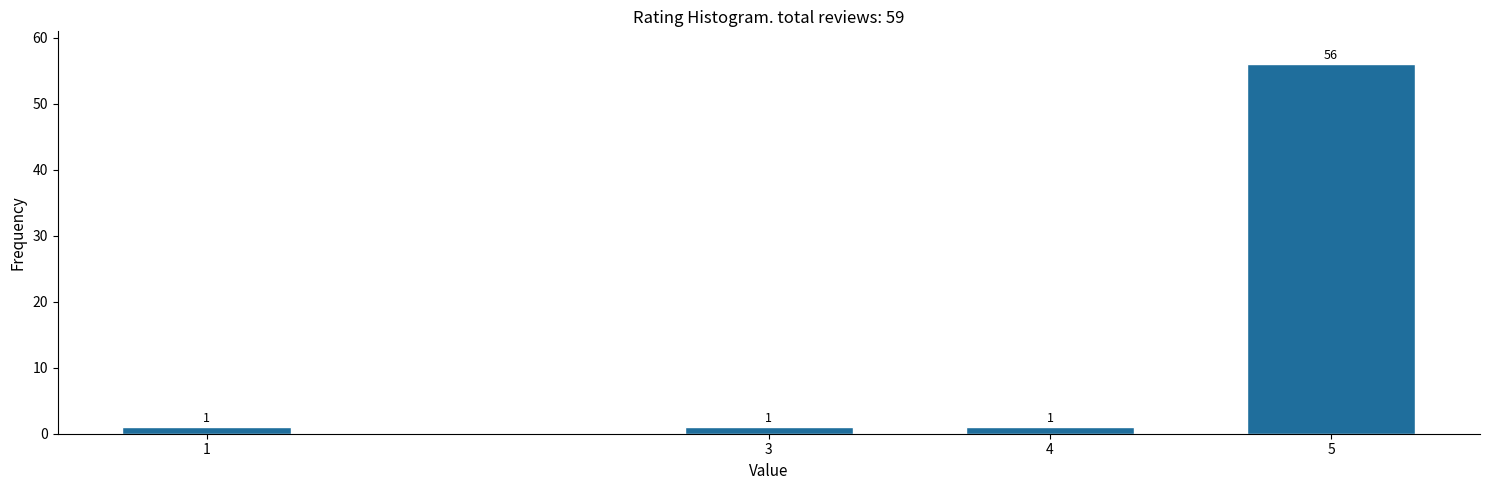

Reading right to left, list all the values displayed in this chart.

5=56	4=1	3=1	1=1